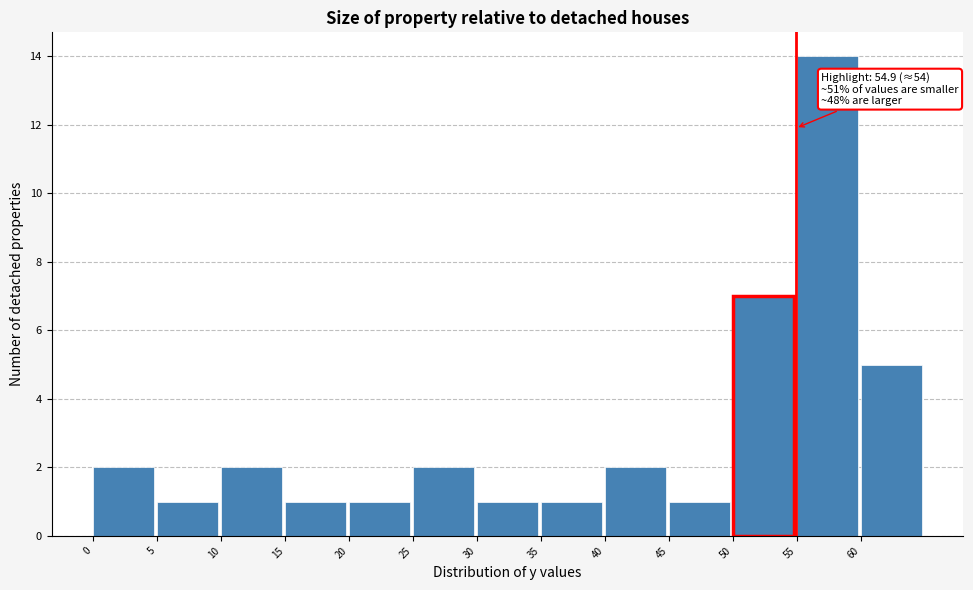

Over which range of the x-axis is the bar tallest?

55 to 60